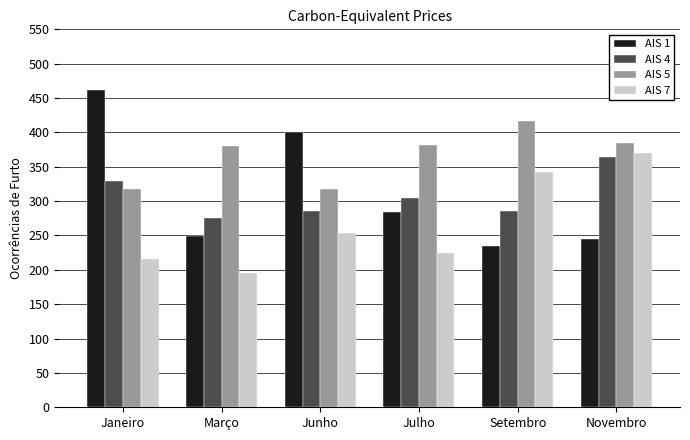

At Junho, list the series in order from largest to smallest.

AIS 1, AIS 5, AIS 4, AIS 7